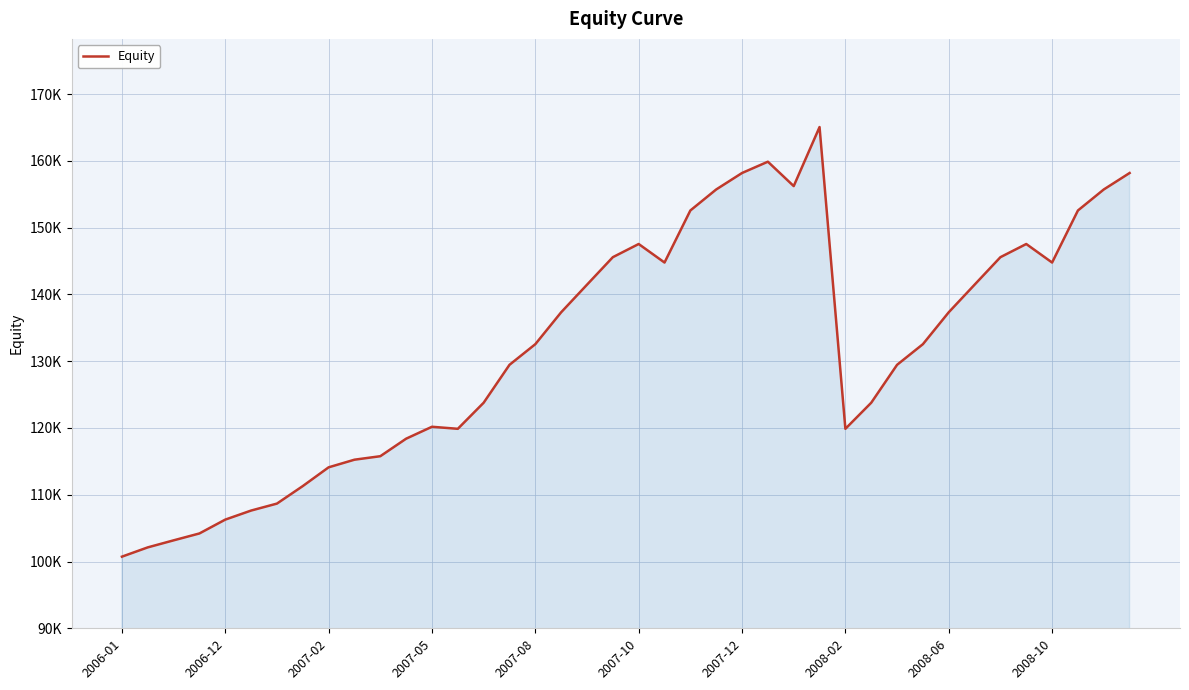

What is the average value?

132165